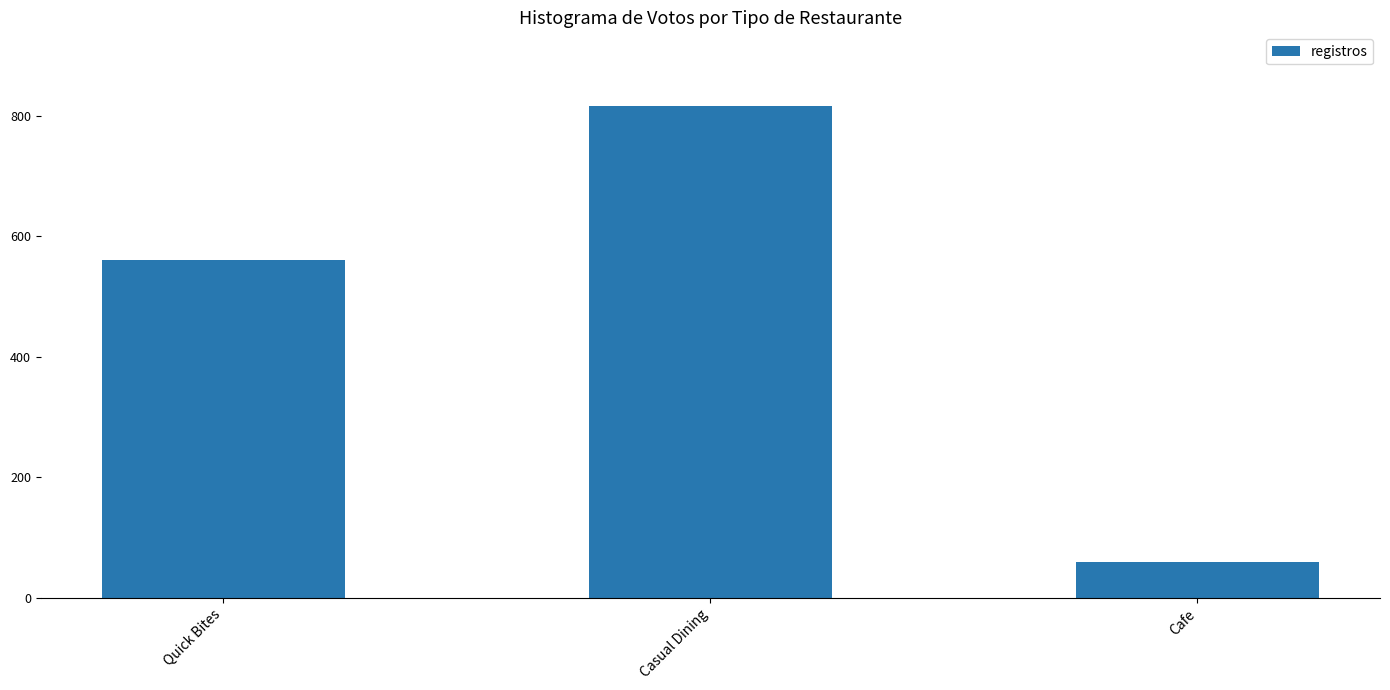

What is the ratio of the value at Quick Bites to the value at Cafe?

9.5